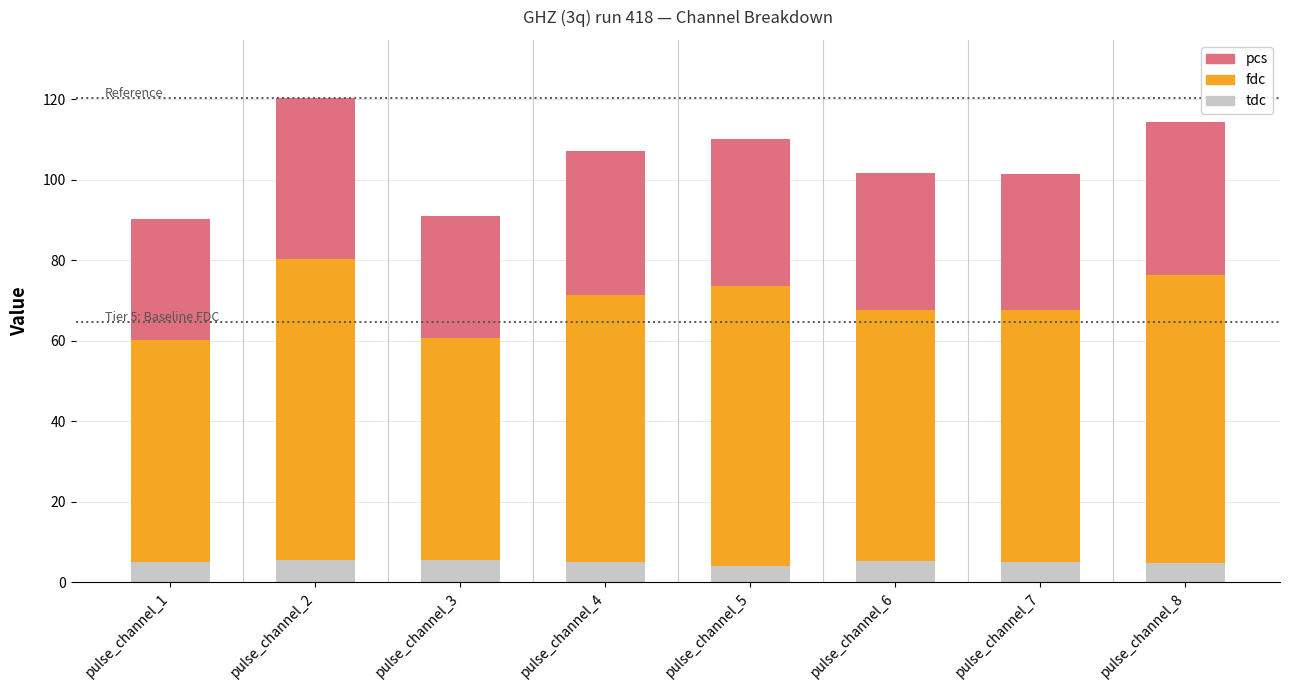

What are all the series names shown in the legend?

pcs, fdc, tdc